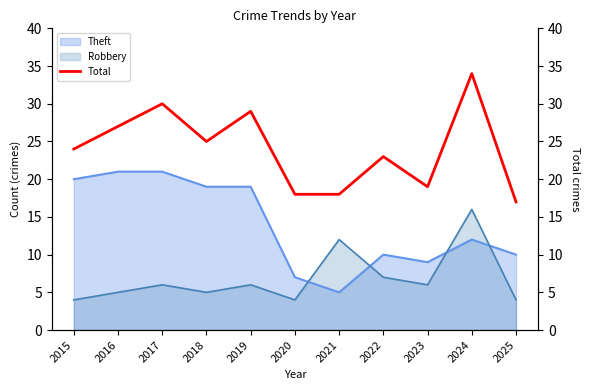

How many lines are shown in the chart?

1